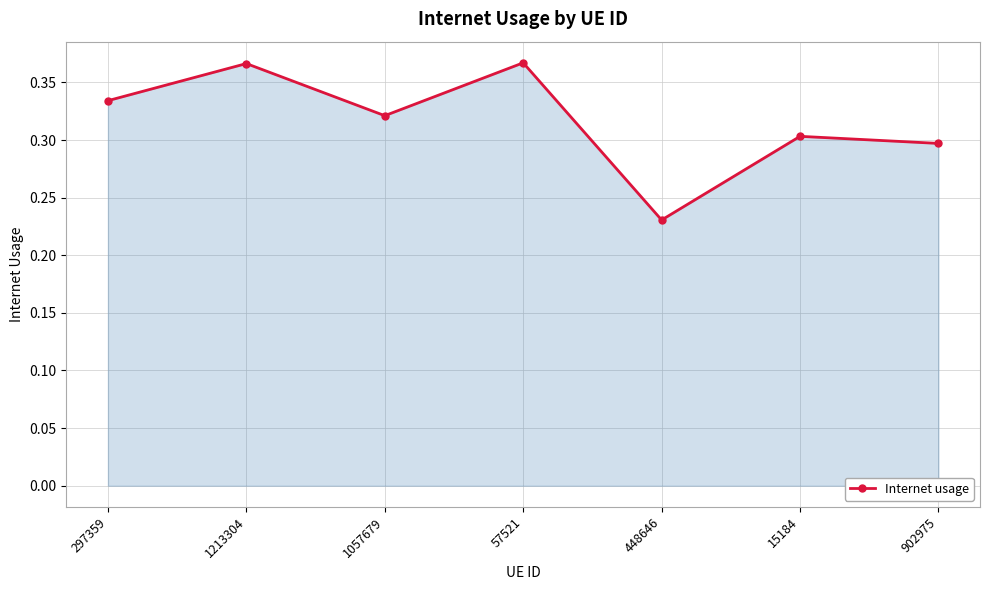

At which category does the chart reach its minimum across all series?

448646